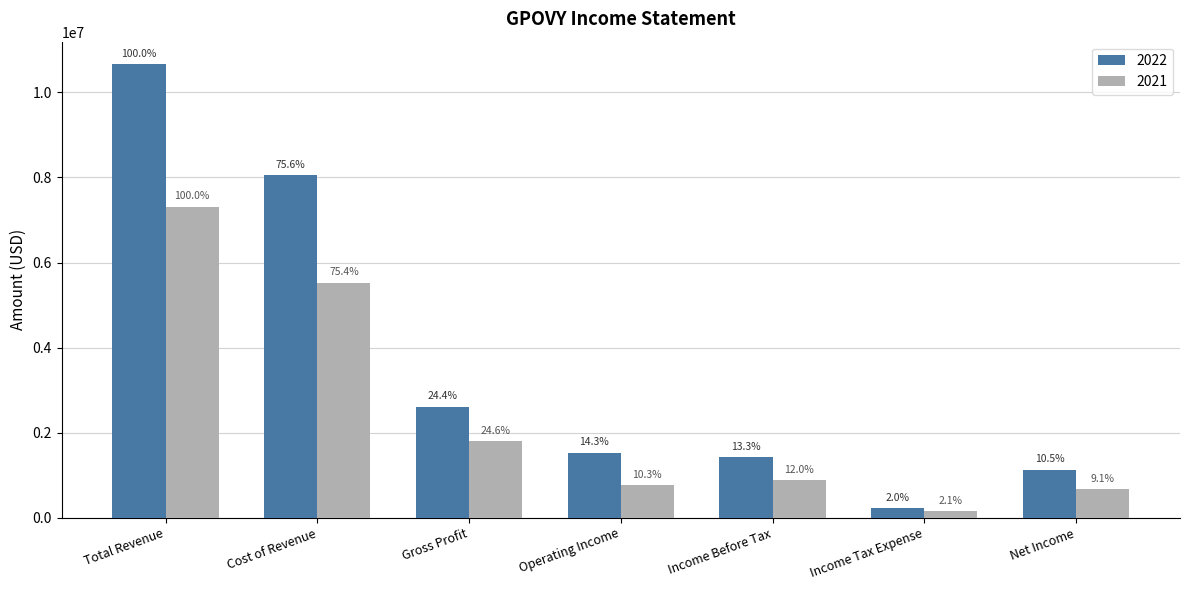

What is the label of the 7th bar from the left?

Net Income